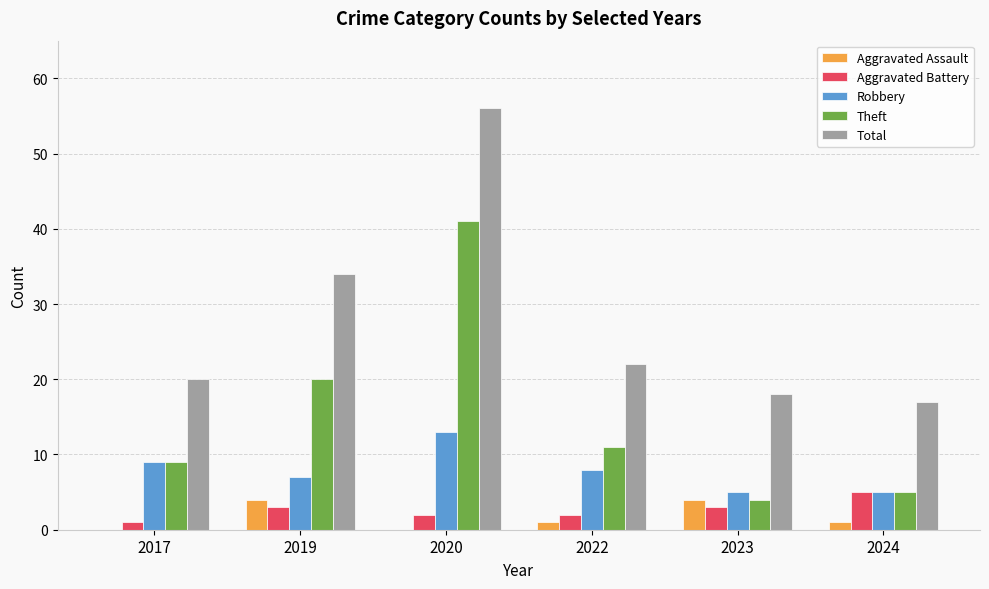

The value of Total at 2024 is 17. True or false?

True